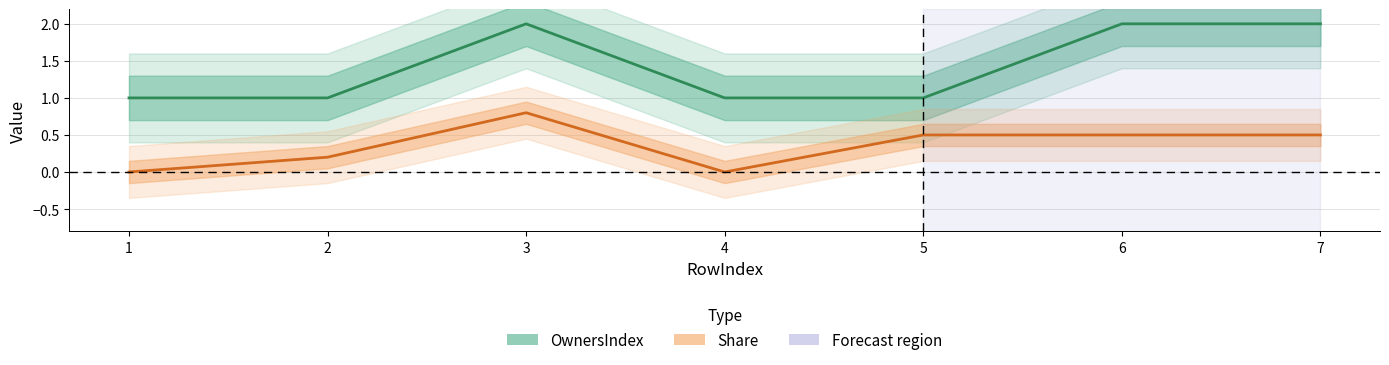

The value of Share at 2 is 0.2. True or false?

True